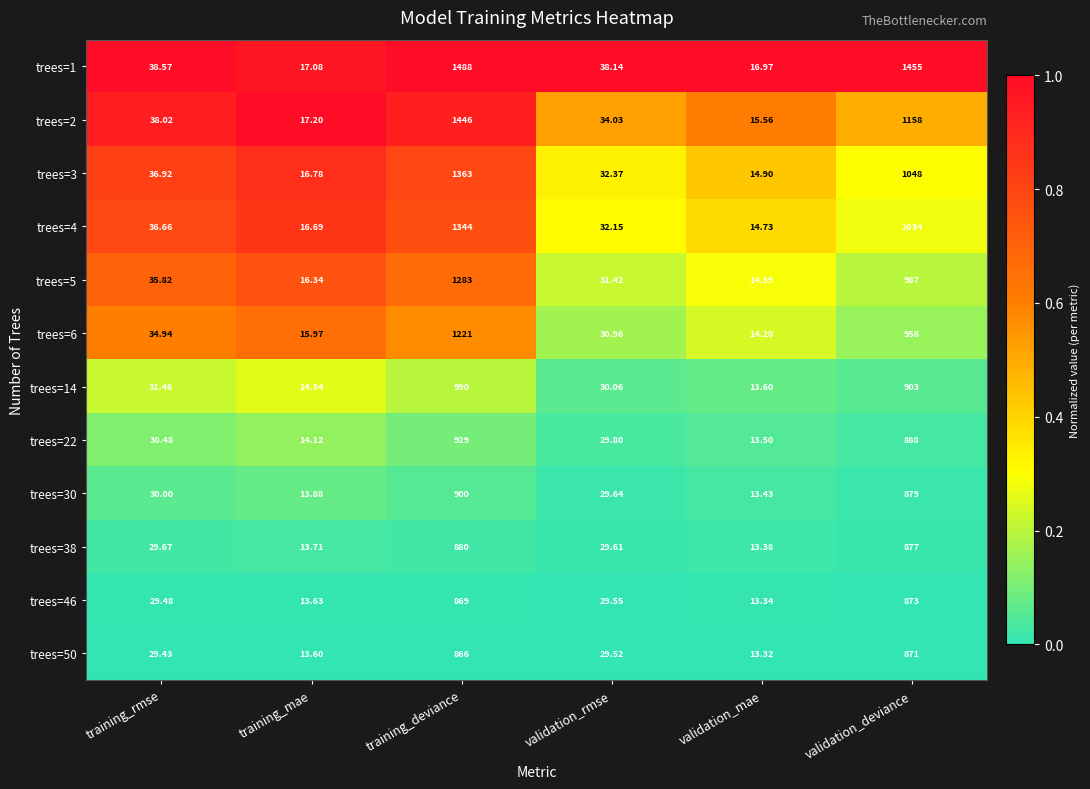

How many series are shown in this chart?

12